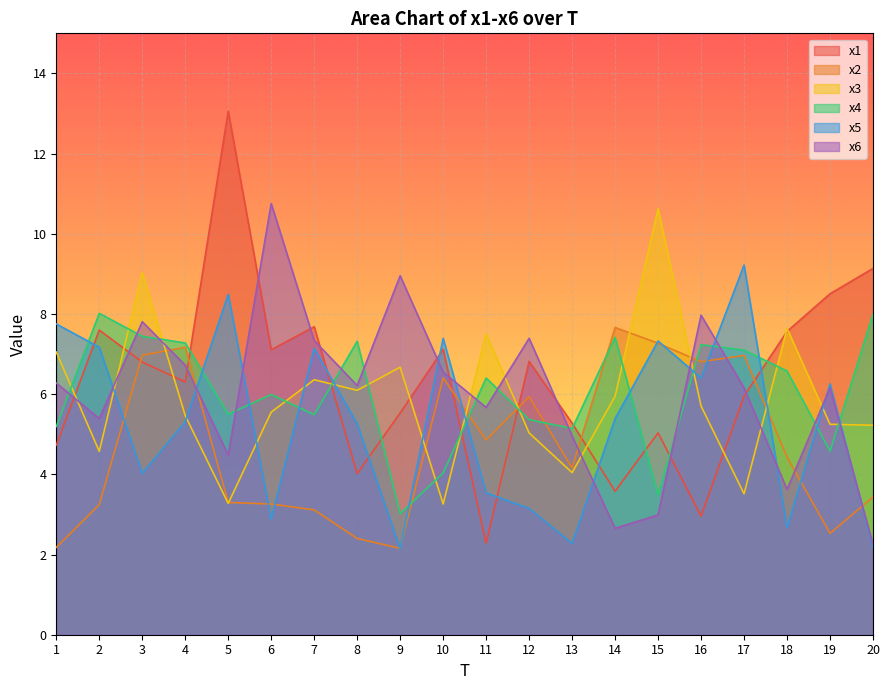

Where is the first local maximum for x1?

2